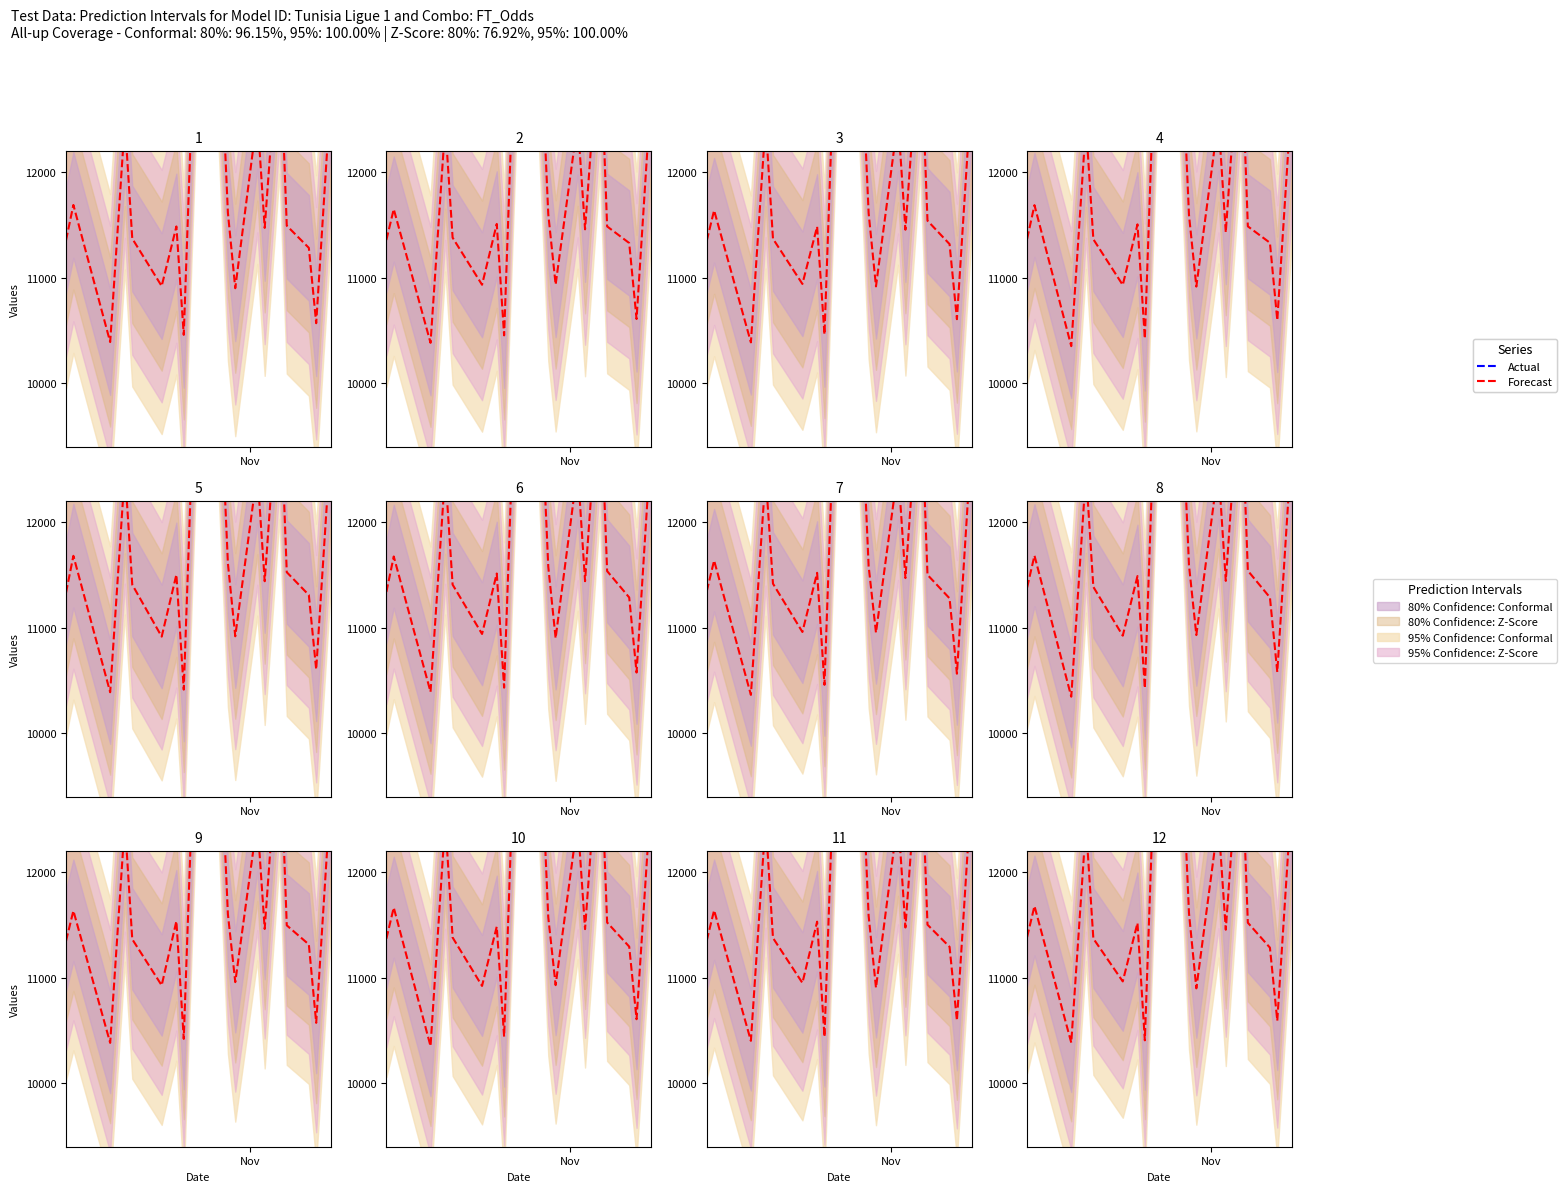

Reading left to right, what are all the values shown in this chart?

Actual: 16518.7	15748.0	22414.2	14638.4	16806.2	19159.9	16490.6	14030.9	12920.1	15336.4	18270.5	14086.1	16204.9	13779.2	15815.2	16572.4	20821.2	14733.7
Forecast: 11383.2	11676.8	10384.5	12445.0	11369.7	10963.9	11516.4	10406.6	16376.1	11609.8	10898.3	12479.6	11452.9	13411.5	11519.1	11283.5	10592.7	12754.2